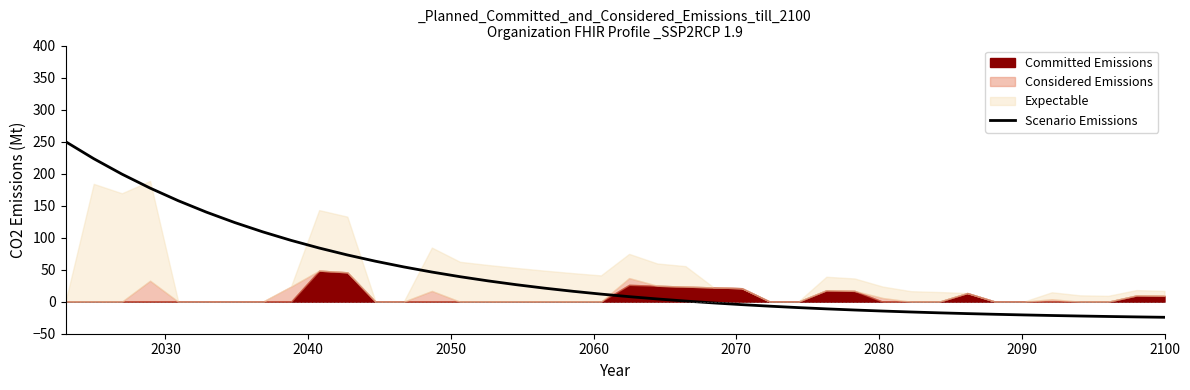

What is the maximum value for Scenario Emissions?

250.0